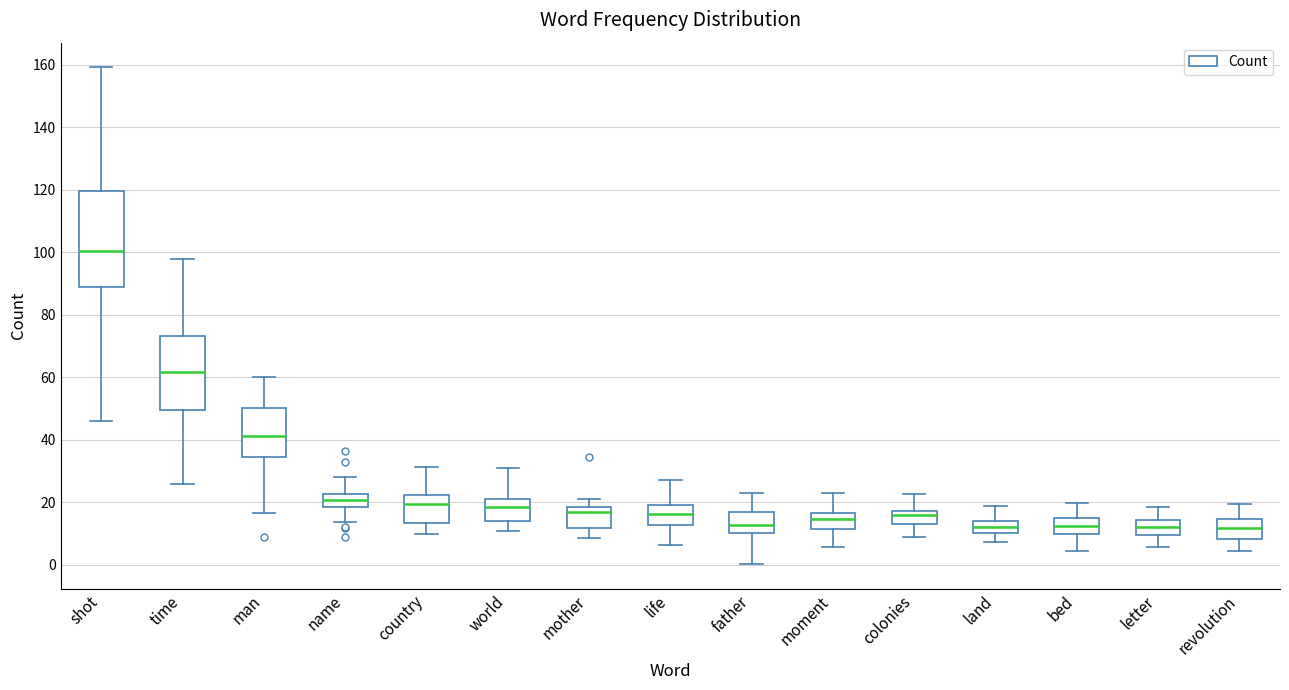

Reading left to right, transcribe this box plot: for each box, give where its median line is, the range the box spans, and where its two whiskers end, as read against the y-axis. The values are not printed on the chart, so give them approximately, as read against the axis.

shot: median 100, box 88 to 120, whiskers 46 to 160
time: median 62, box 50 to 74, whiskers 26 to 98
man: median 42, box 34 to 50, whiskers 16 to 60
name: median 20, box 18 to 22, whiskers 14 to 28
country: median 20, box 14 to 22, whiskers 10 to 32
world: median 18, box 14 to 22, whiskers 10 to 30
mother: median 16, box 12 to 18, whiskers 8 to 22
life: median 16, box 12 to 20, whiskers 6 to 28
father: median 12, box 10 to 16, whiskers 0 to 22
moment: median 14, box 12 to 16, whiskers 6 to 22
colonies: median 16, box 14 to 18, whiskers 8 to 22
land: median 12, box 10 to 14, whiskers 8 to 18
bed: median 12, box 10 to 14, whiskers 4 to 20
letter: median 12, box 10 to 14, whiskers 6 to 18
revolution: median 12, box 8 to 14, whiskers 4 to 20